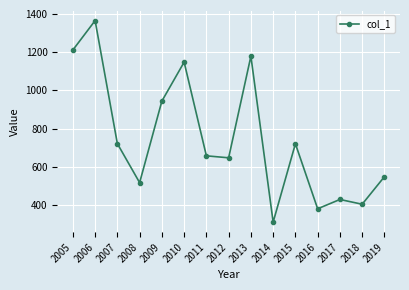

Which has a higher value, 2009 or 2005?

2005